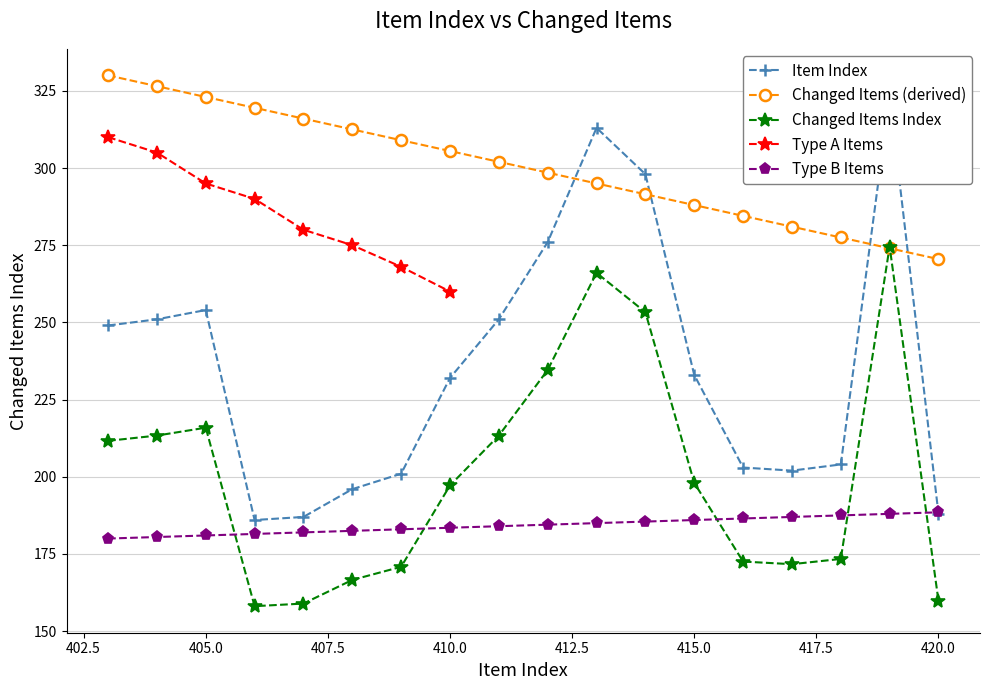

Is the value of Changed Items Index at 417 greater than the value of Item Index at 410?

No